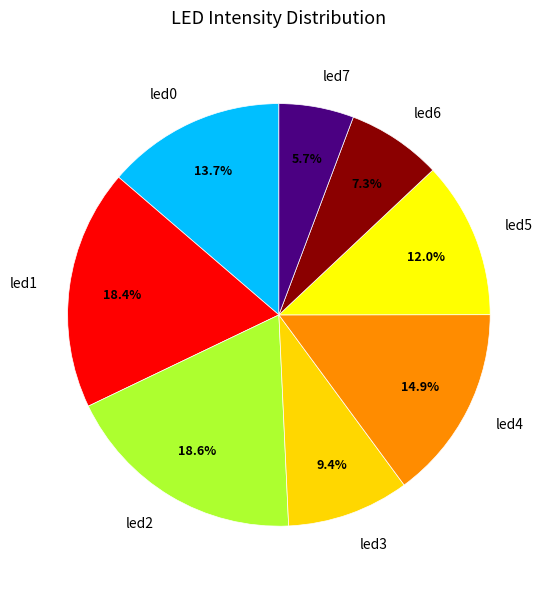

Which has a higher value, led4 or led1?

led1